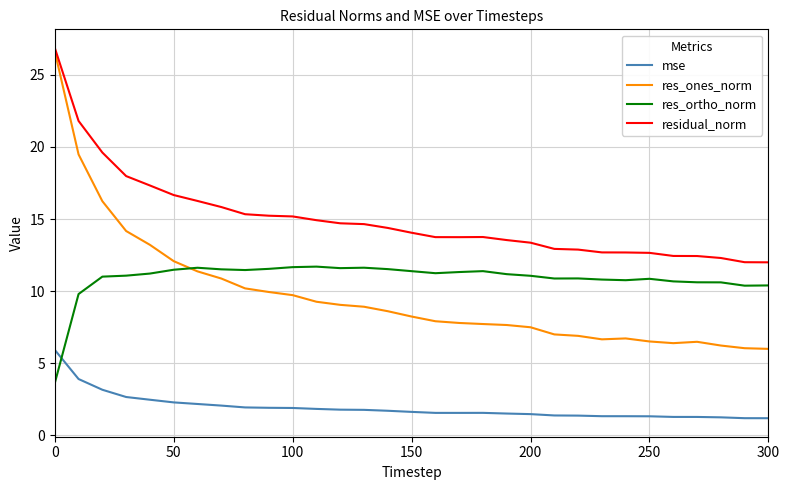

What is the average value of the res_ones_norm series?

9.7